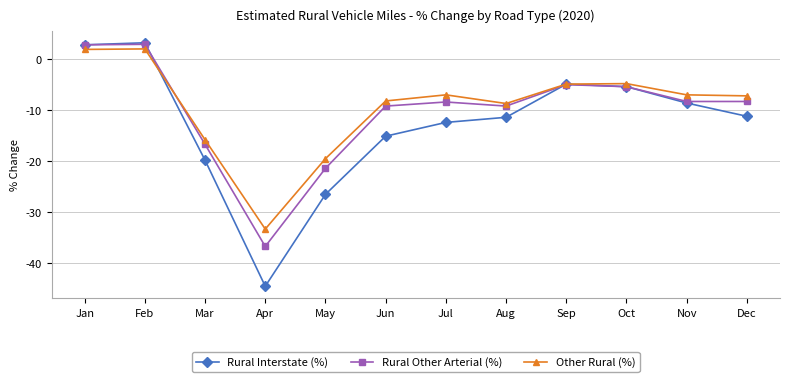

What is the difference between the highest and lowest values at May?

7.0